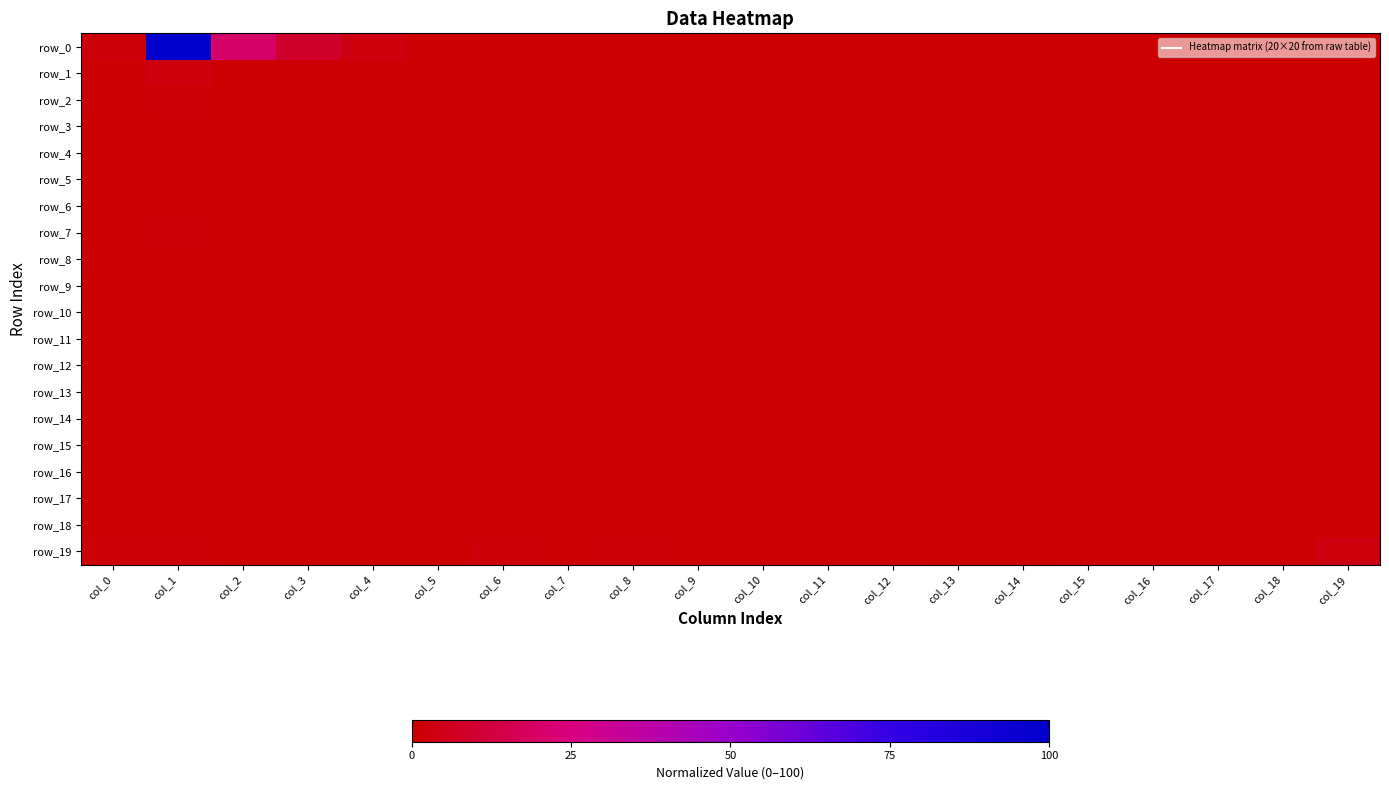

Rank the categories by row_14 value from highest to lowest.

col_19, col_18, col_1, col_0, col_2, col_3, col_4, col_5, col_6, col_7, col_8, col_9, col_10, col_11, col_12, col_13, col_14, col_15, col_16, col_17